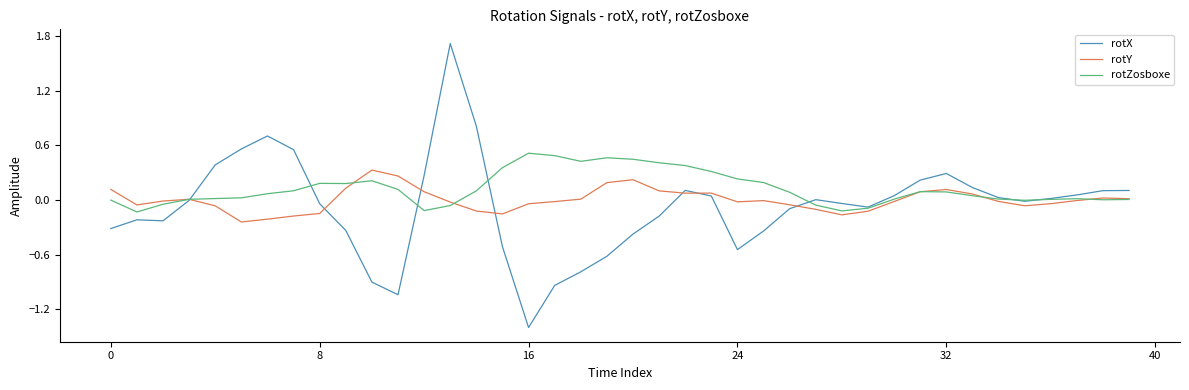

List the series in order of their overall mean, highest first.

rotZosboxe, rotY, rotX